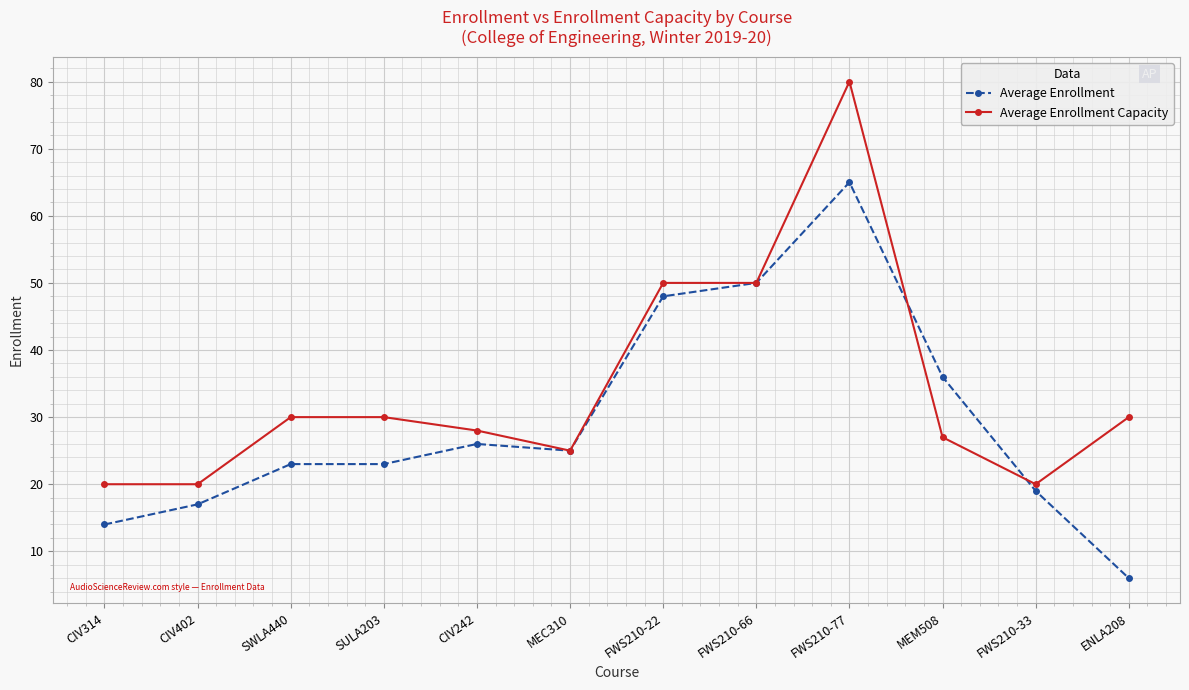

What is the difference between the second highest and second lowest values in the Average Enrollment Capacity series?

30